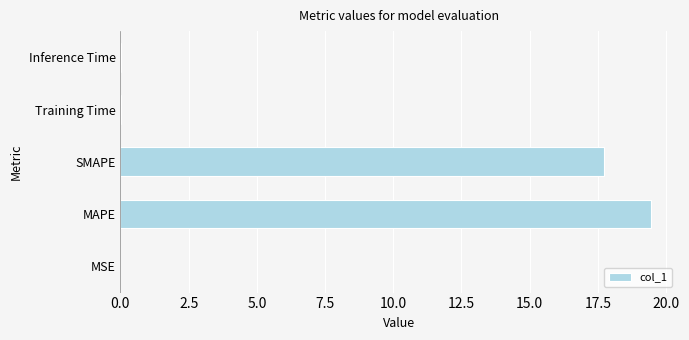

Are the bars horizontal?

Yes